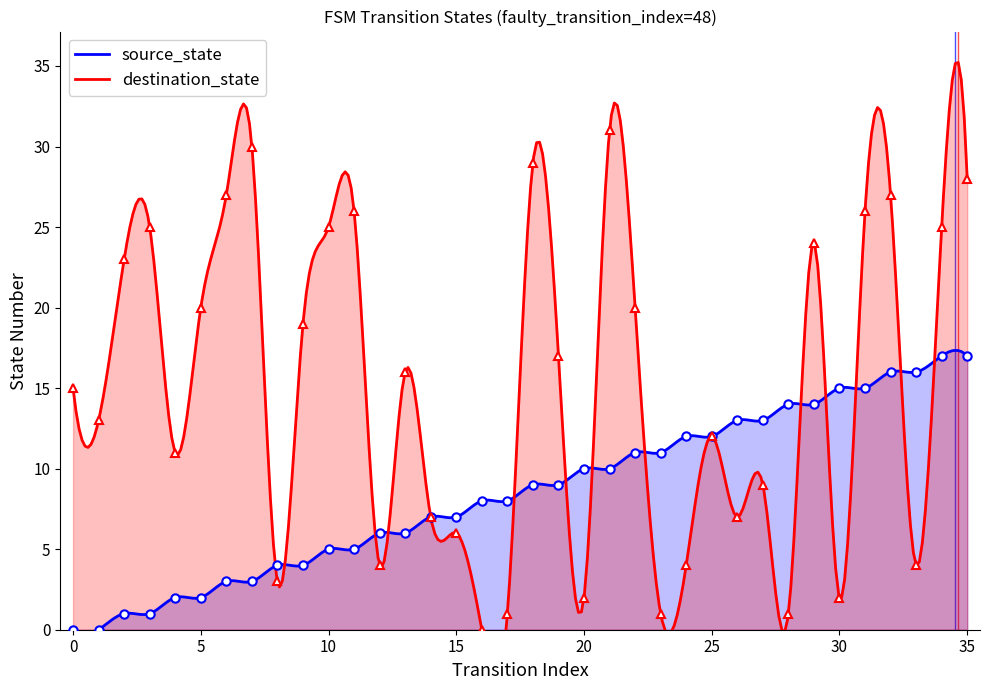

True or false: source_state has more than 2 interior local peaks.

True